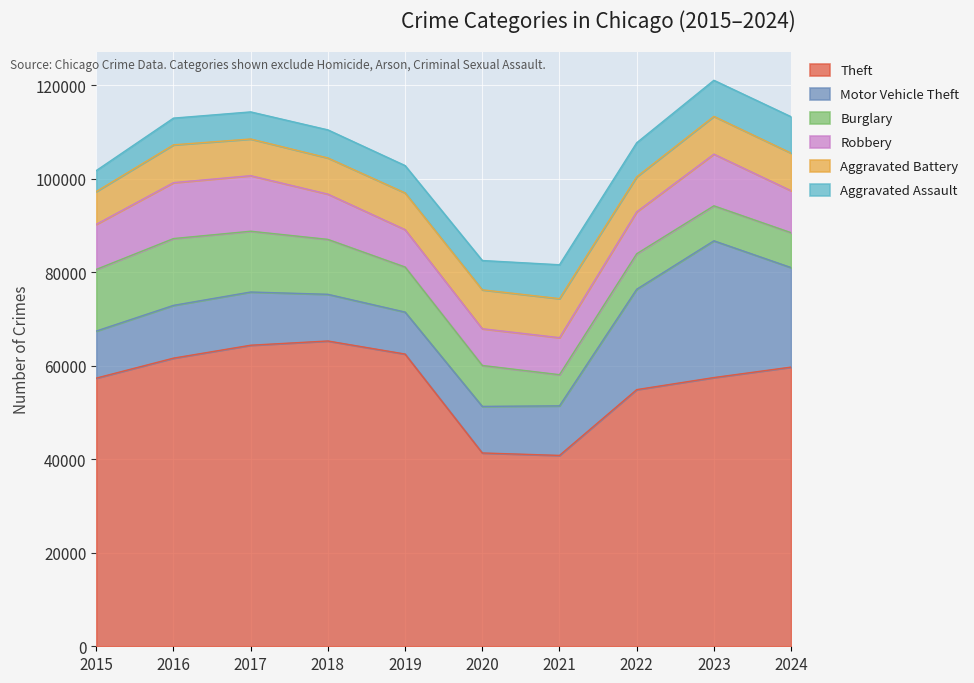

What is the difference between the maximum and second lowest values in the Motor Vehicle Theft series?

19292